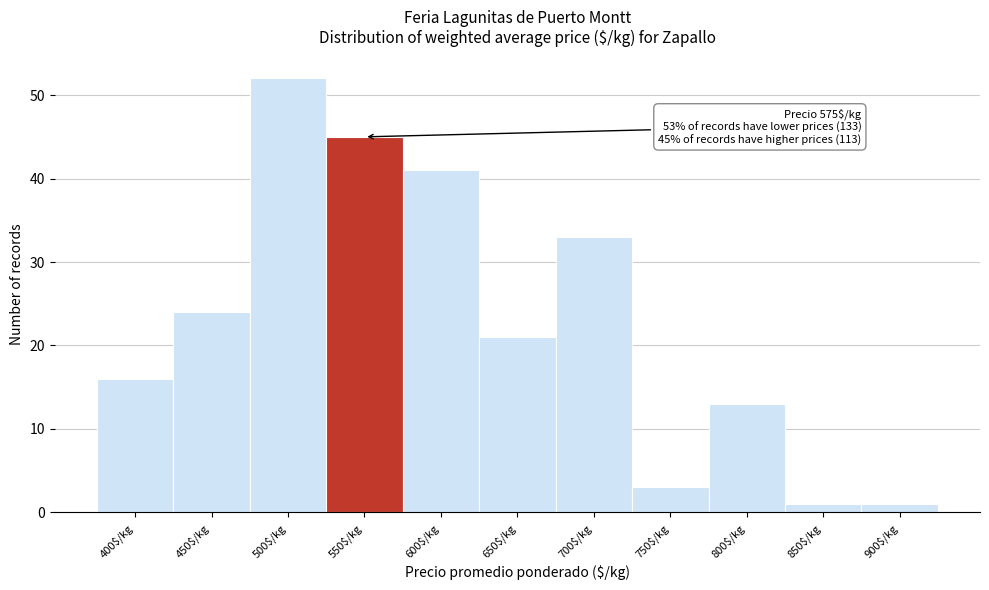

Reading left to right, list all the values displayed in this chart.

16	24	52	45	41	21	33	3	13	1	1